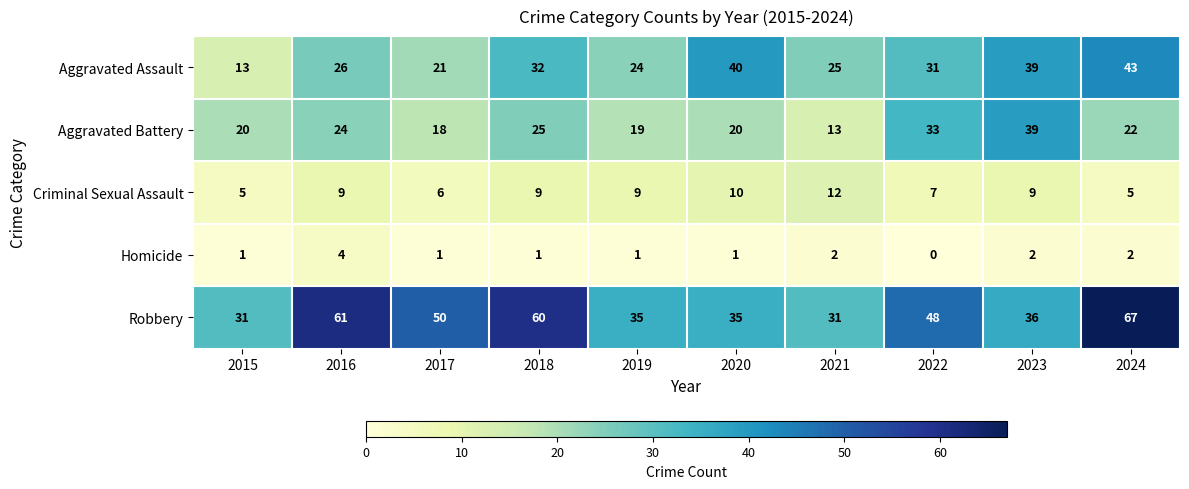

What is the total value across all series at 2017?

96